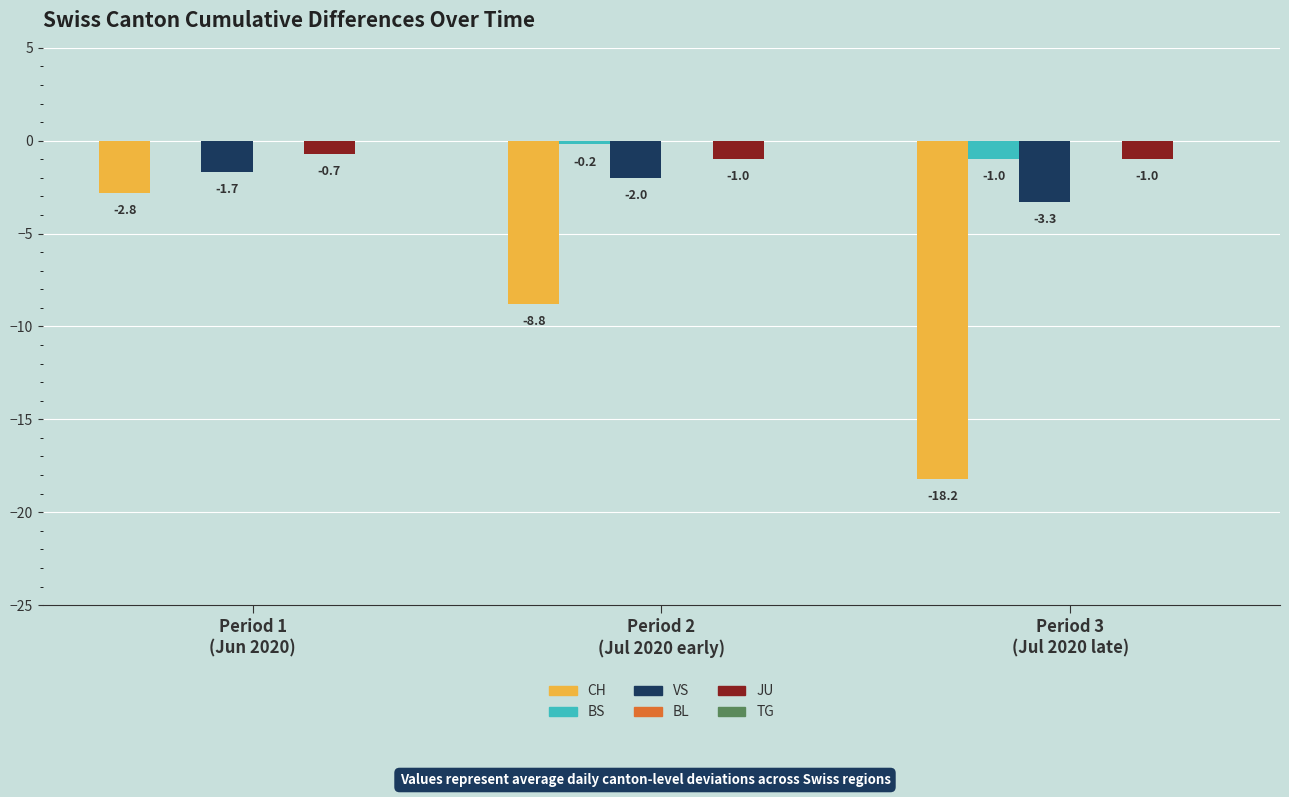

At which category is the sum across all series the highest?

Period 1
(Jun 2020)